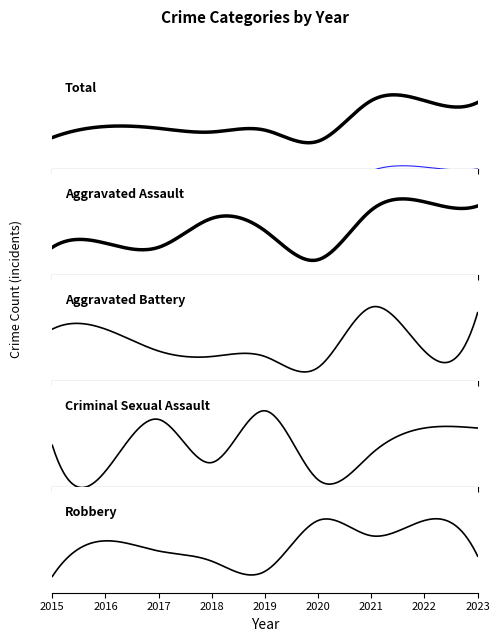

Reading right to left, transcribe all the data shown in this chart.

Aggravated Assault: 22	23	21	9	16	19	12	13	12
Aggravated Battery: 16	9	17	6	8	8	9	13	13
Criminal Sexual Assault: 8	8	5	2	10	4	9	3	6
Robbery: 12	19	16	19	9	11	13	15	8
Total: 58	59	59	37	43	42	44	45	39